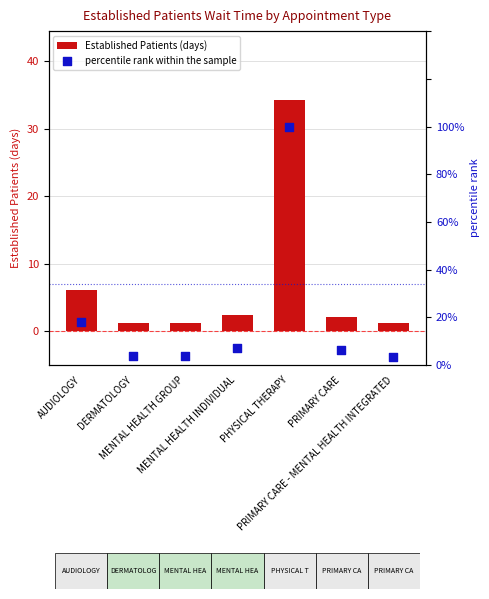

At which category is the sum across all series the highest?

PHYSICAL THERAPY